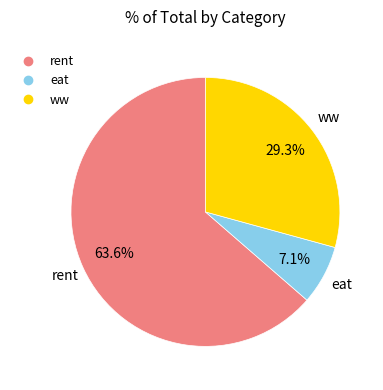

What portion of the pie excludes eat?

92.9%